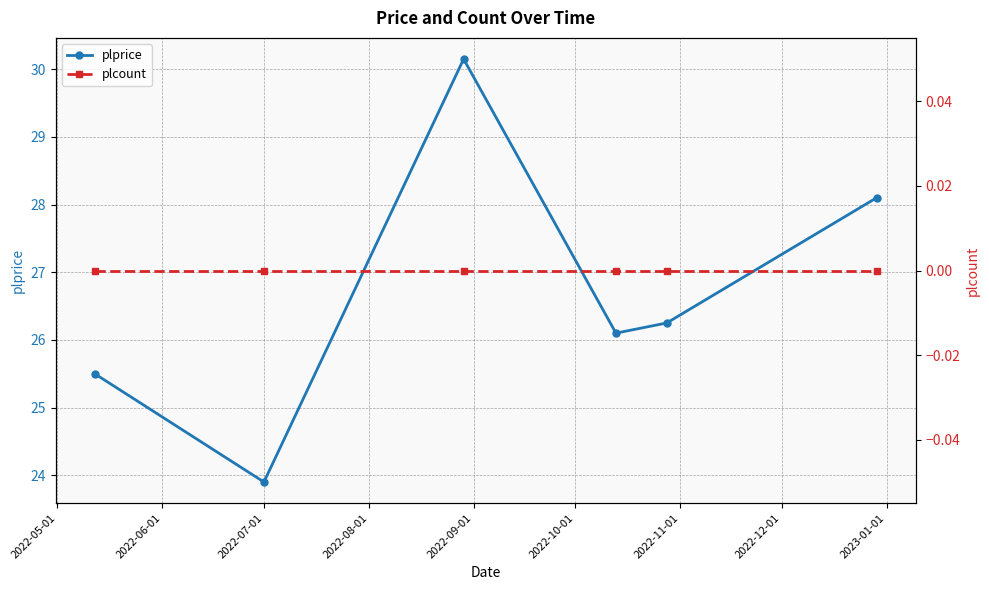

What is the lowest value of the plprice series?

23.9